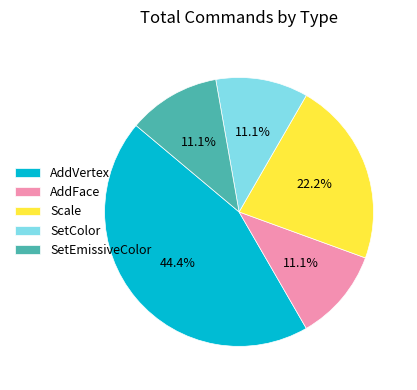

What is the largest slice in the pie chart?

AddVertex